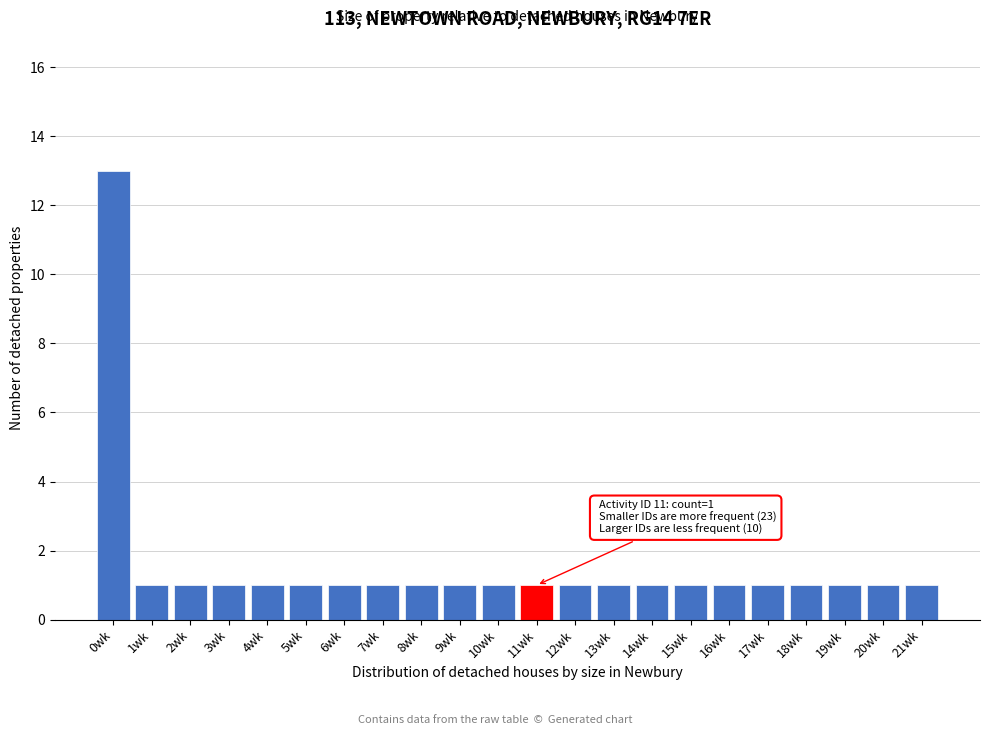

Reading right to left, extract all data points from this chart.

21wk=1	20wk=1	19wk=1	18wk=1	17wk=1	16wk=1	15wk=1	14wk=1	13wk=1	12wk=1	11wk=1	10wk=1	9wk=1	8wk=1	7wk=1	6wk=1	5wk=1	4wk=1	3wk=1	2wk=1	1wk=1	0wk=13